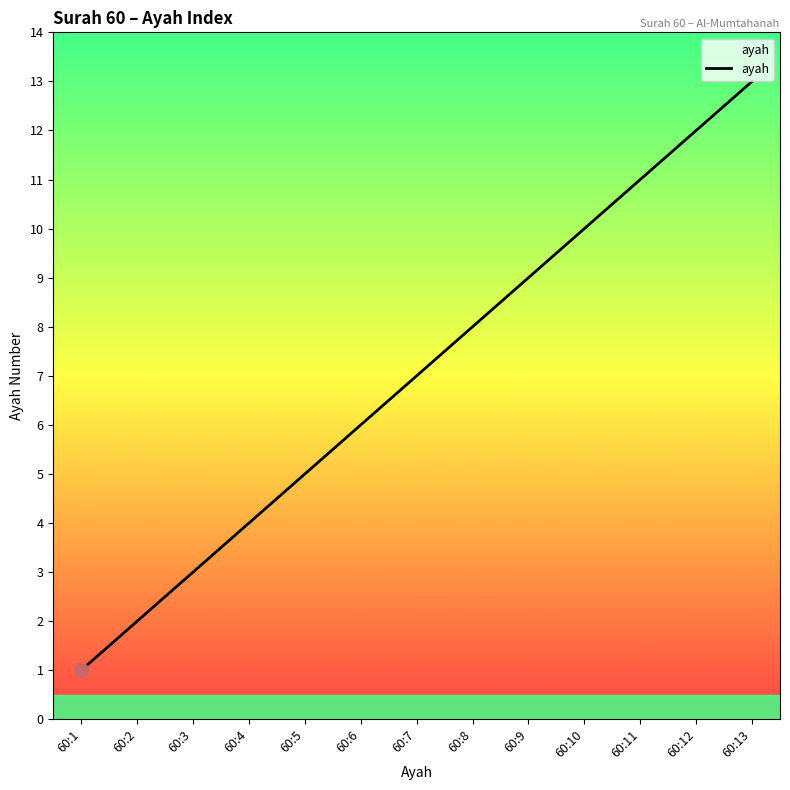

List the labels in order of value, largest first.

60:13, 60:12, 60:11, 60:10, 60:9, 60:8, 60:7, 60:6, 60:5, 60:4, 60:3, 60:2, 60:1